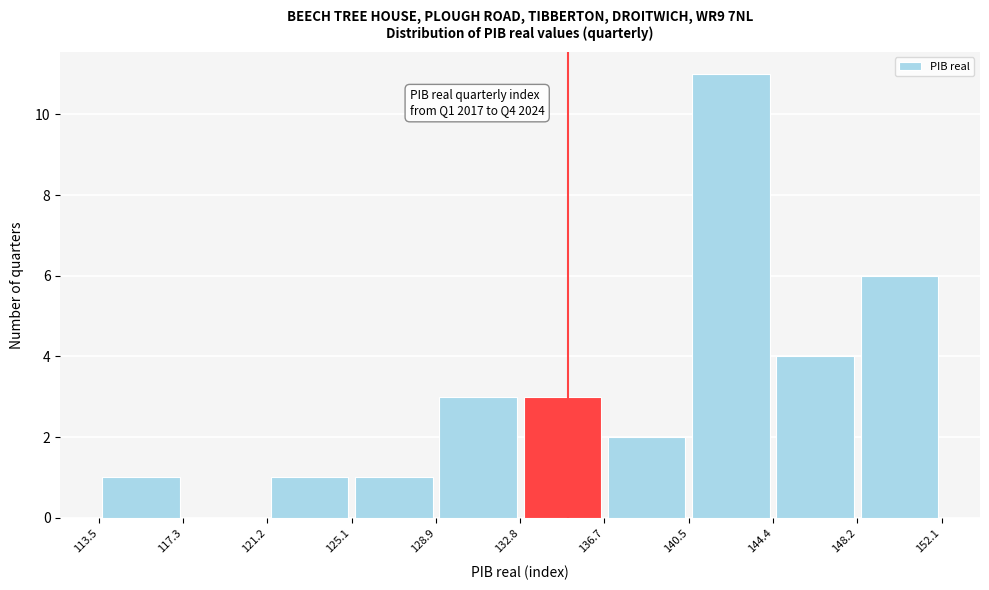

Over which range of the x-axis is the bar tallest?

140.5 to 144.4